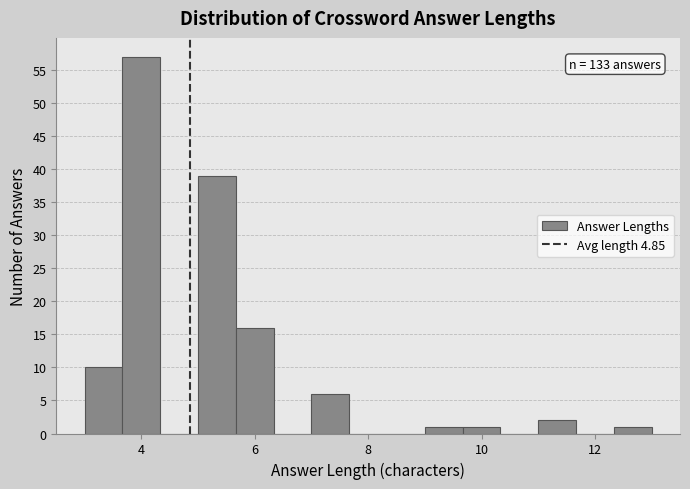

Read against the x-axis, roughly where is the centre of the tallest bar?

4.0